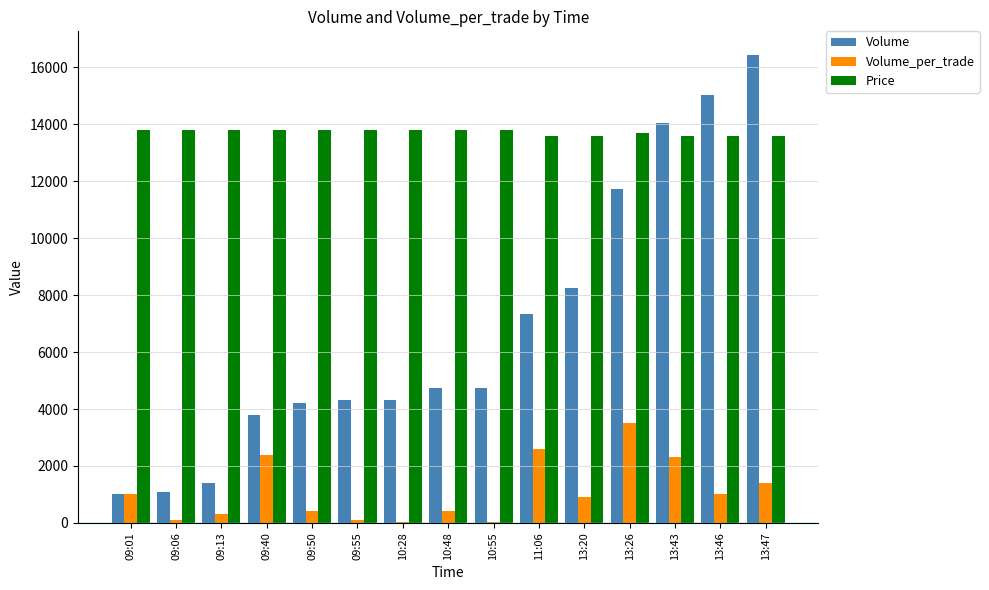

Which series changed the most between 09:40 and 10:55?

Volume_per_trade